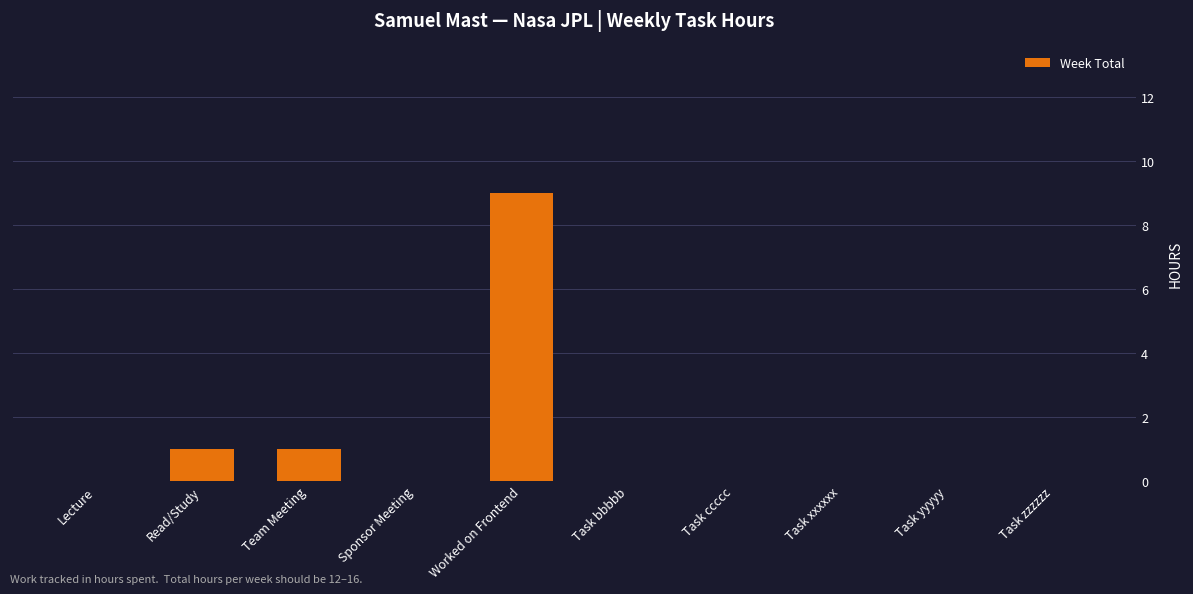

The chart shows a value of 6 at Task yyyyy. True or false?

False